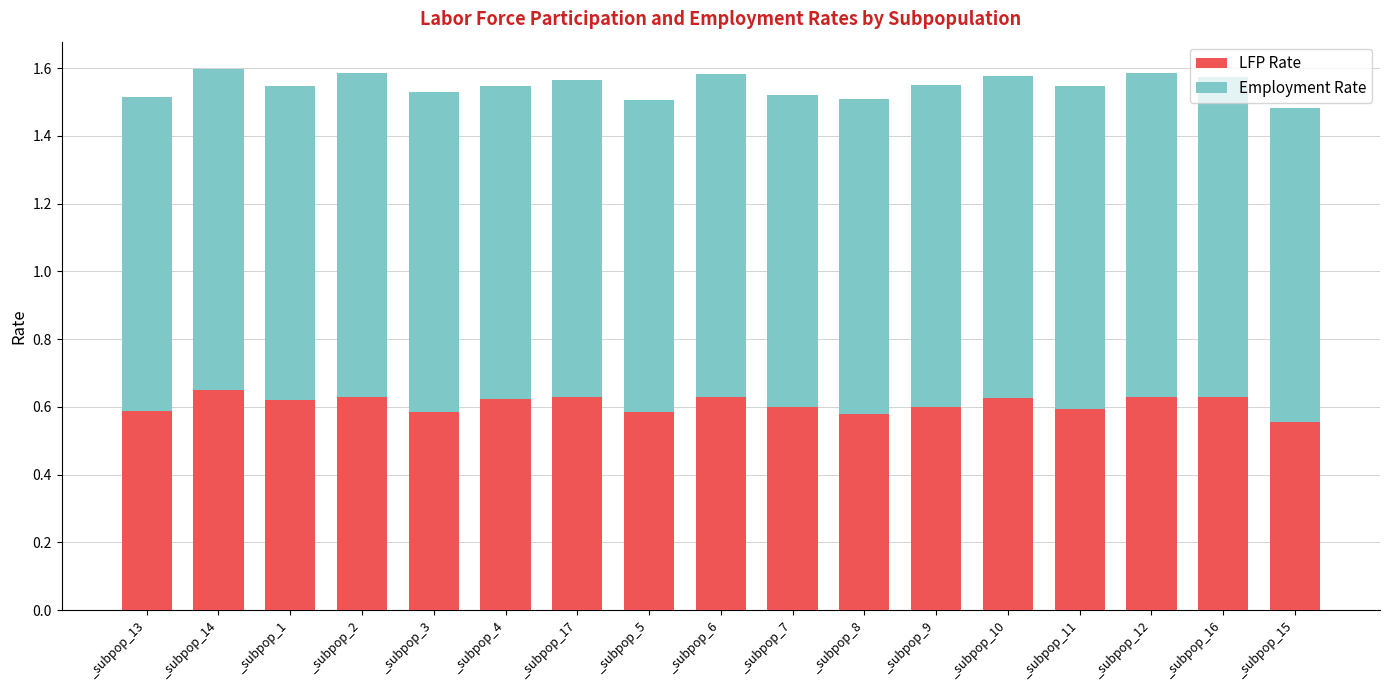

True or false: LFP Rate has a value of 0.6 at _subpop_8.

True